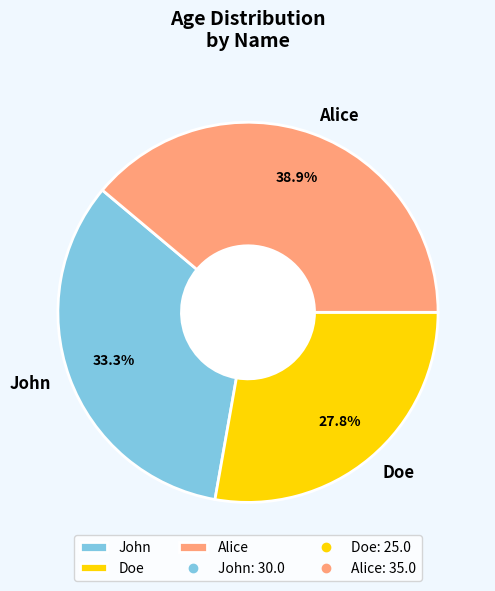

What portion of the pie excludes Alice?

61.1%